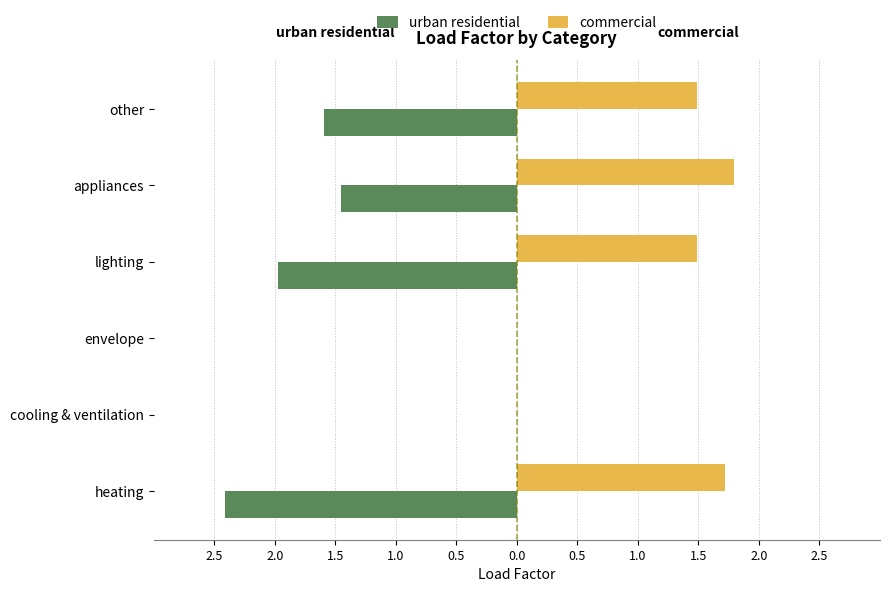

What are all the series names shown in the legend?

urban residential, commercial